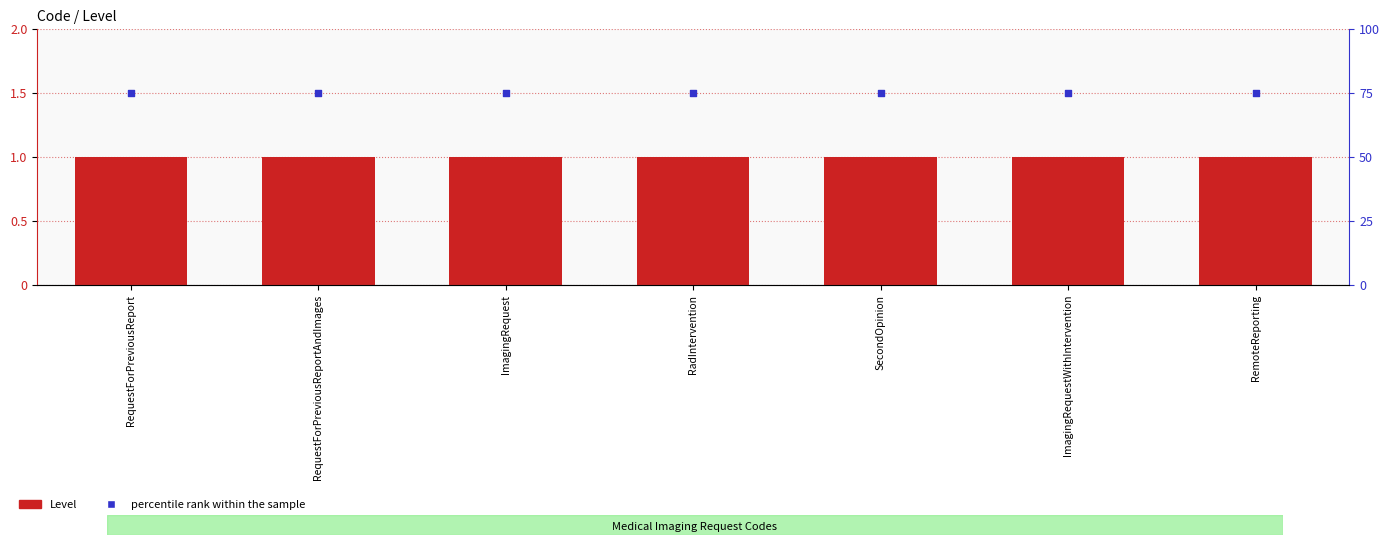

Which series has the widest spread of Y values?

Level